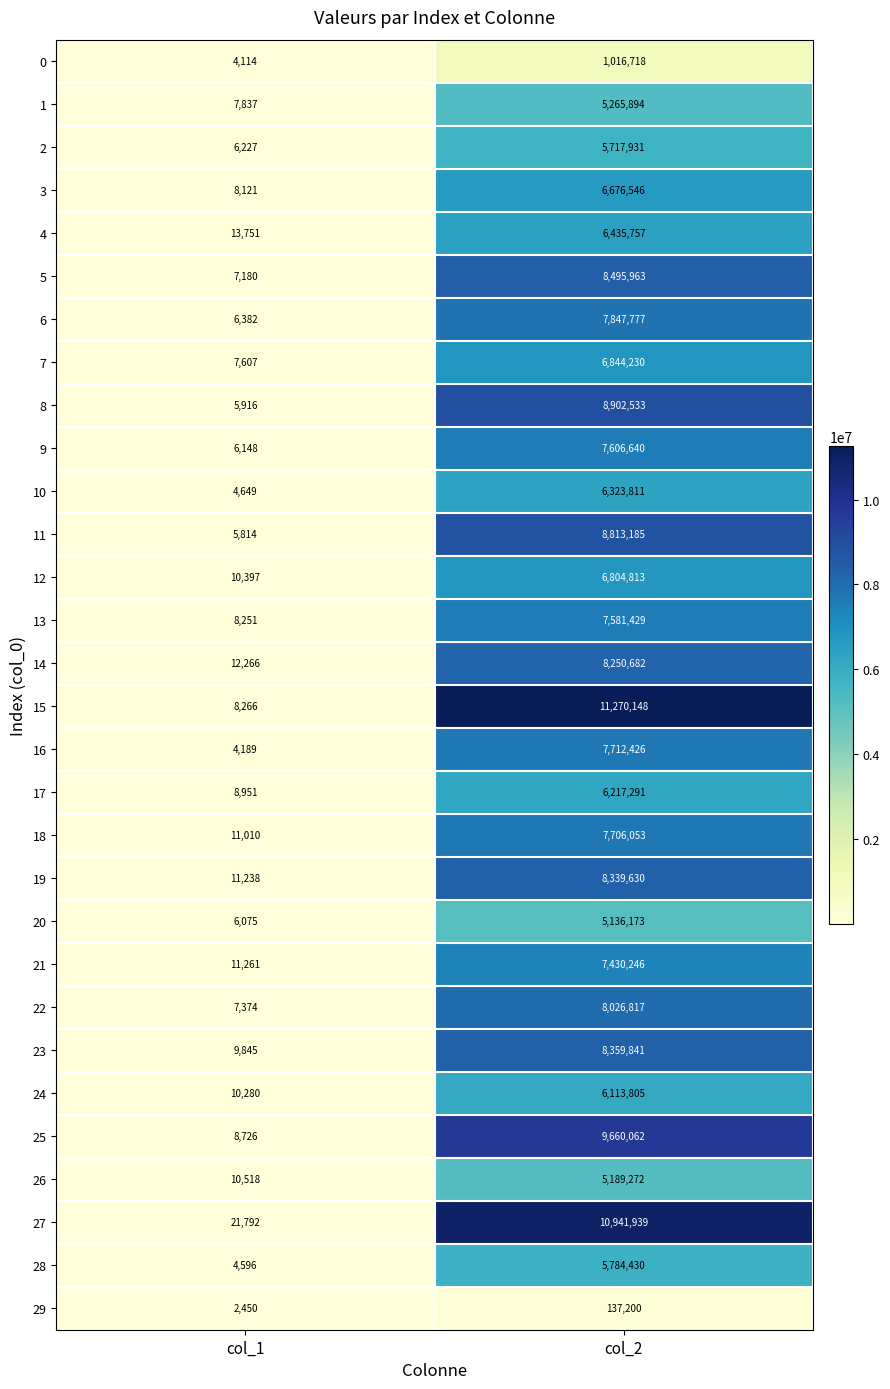

What is the difference between the maximum and minimum values in the 19 series?

8328392